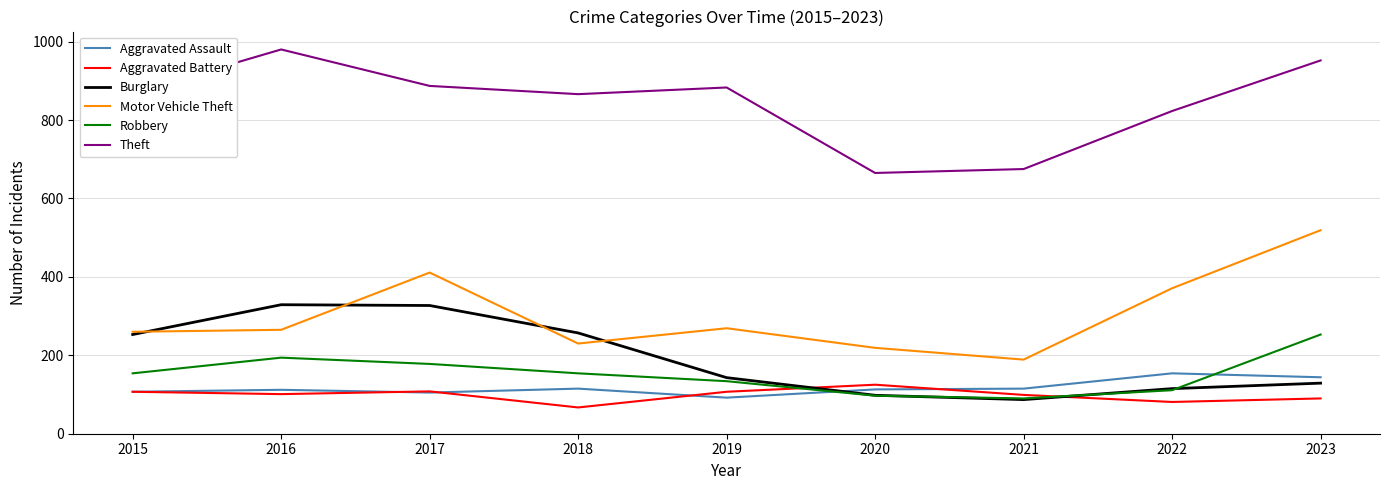

What is the difference between the maximum and minimum values in the Burglary series?

242